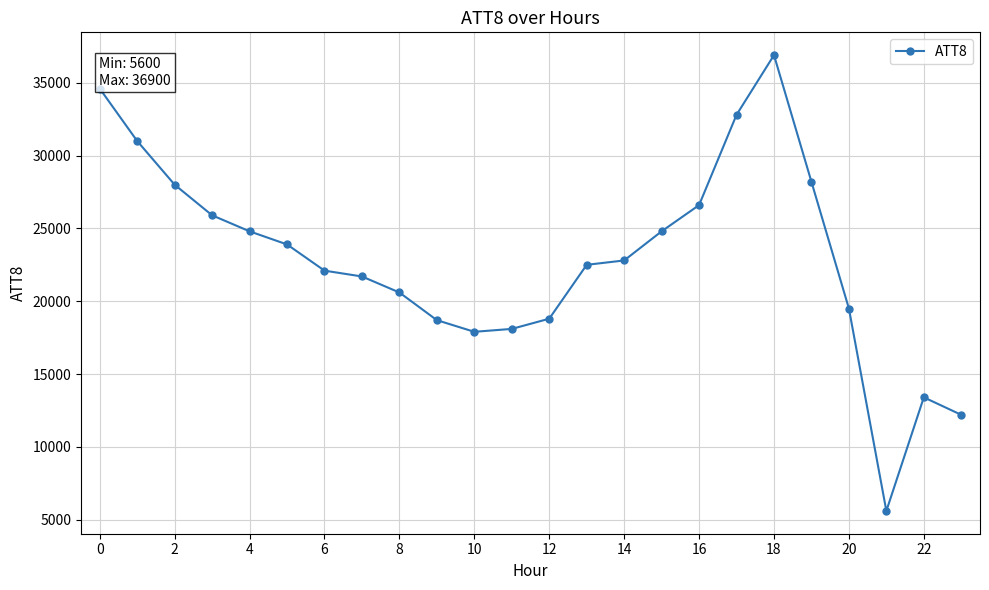

True or false: the data has more than 0 interior local peaks.

True